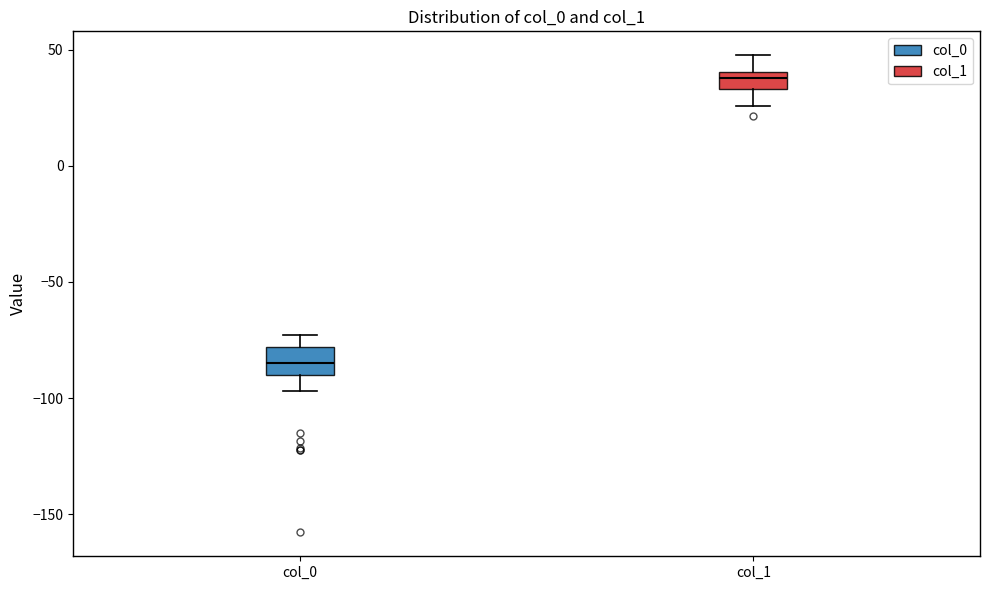

Which box's median line is the lowest?

col_0